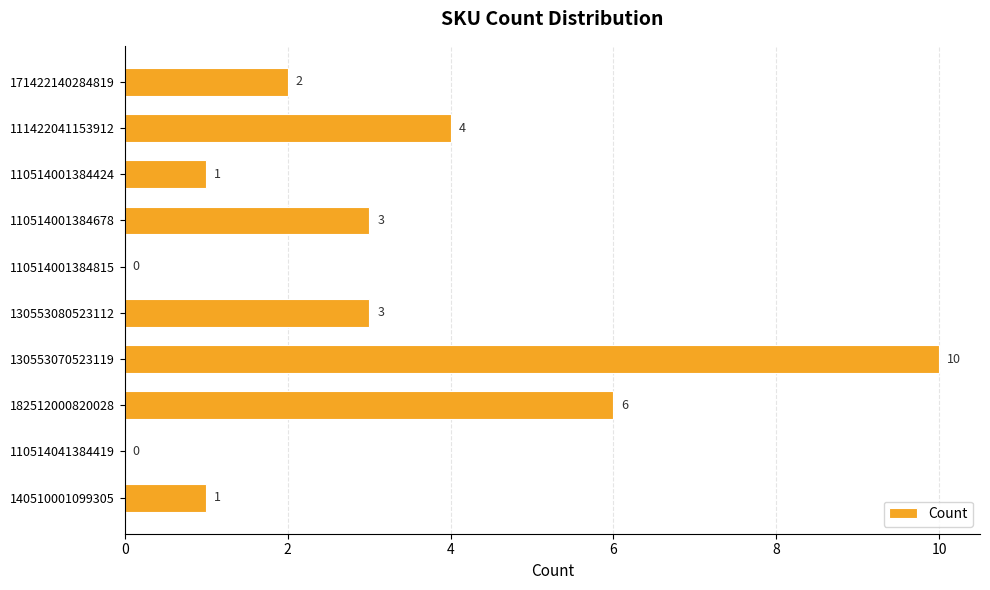

How many positive values are there?

8